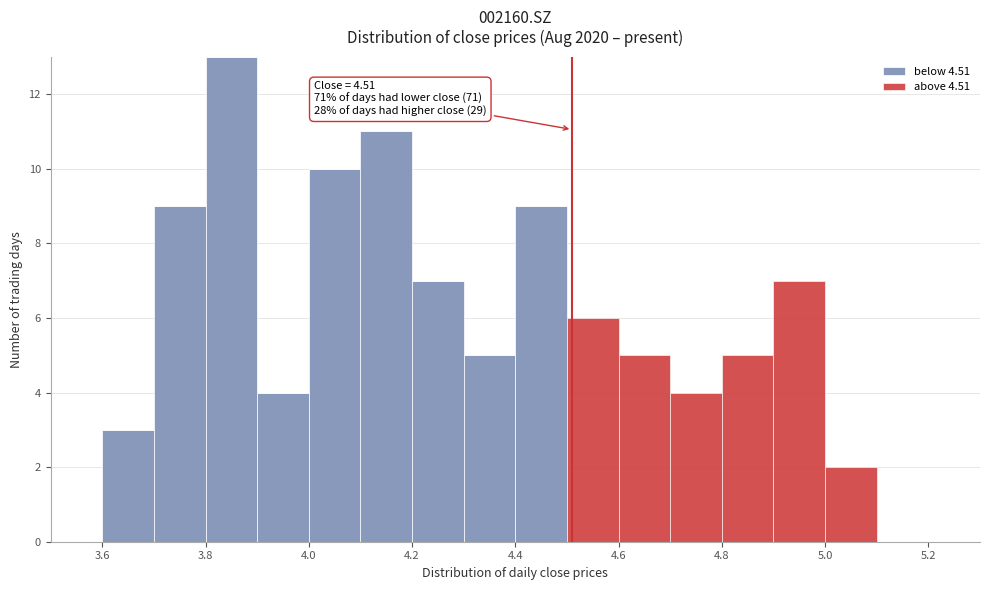

Which range on the x-axis has the tallest stacked bar (by total height)?

3.8 to 3.9